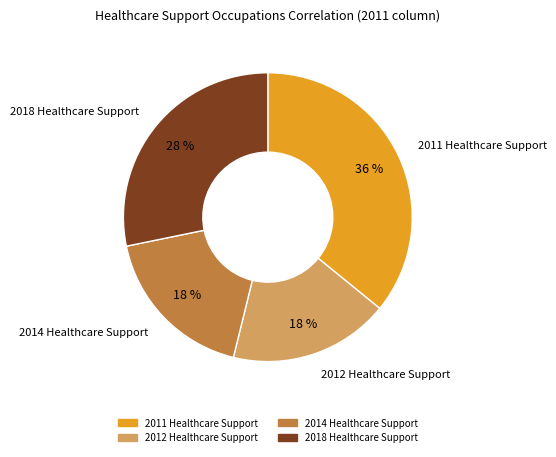

Does any single category account for the majority?

No